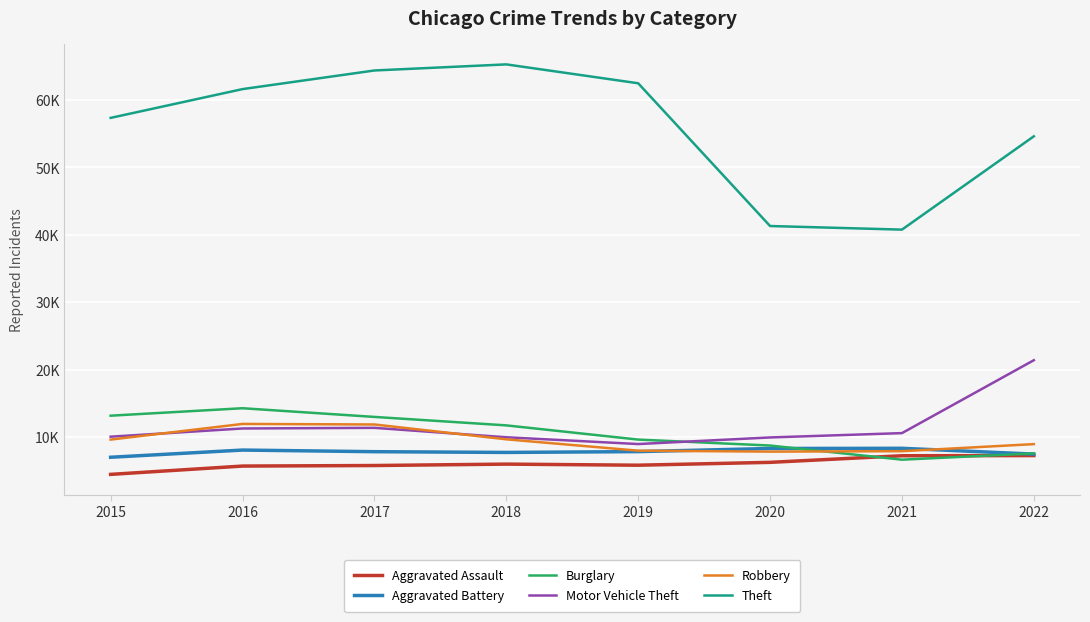

Is it true that Aggravated Assault equals 5793 at 2017?

True